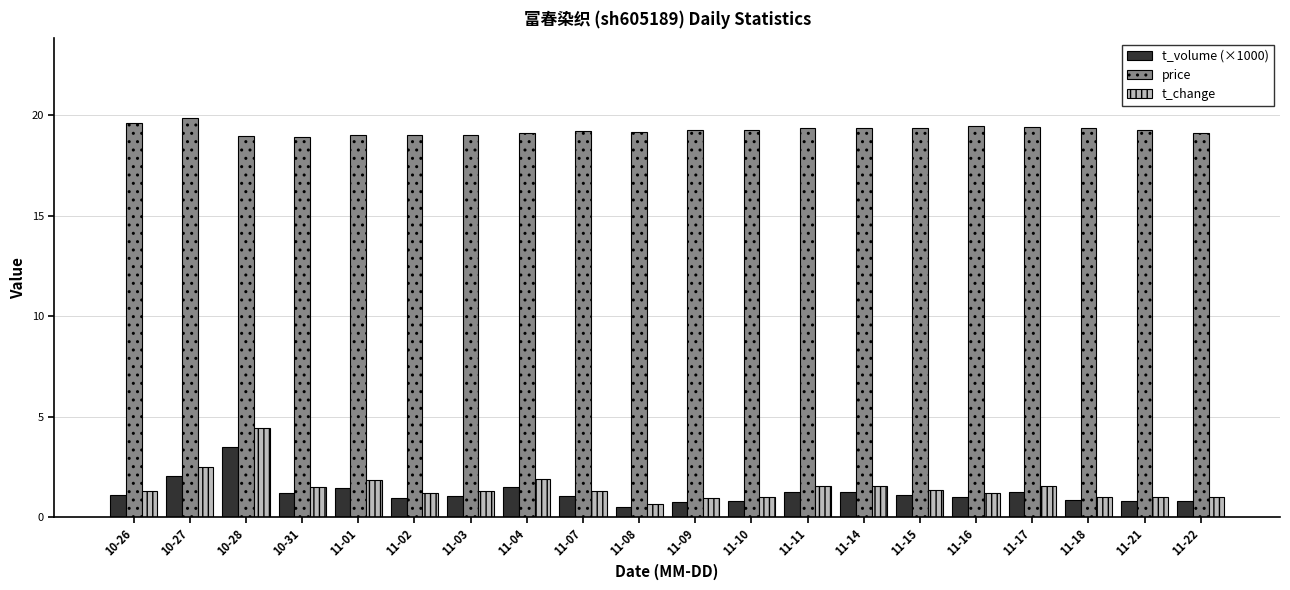

The value of t_change at 11-10 is 1.0. True or false?

True